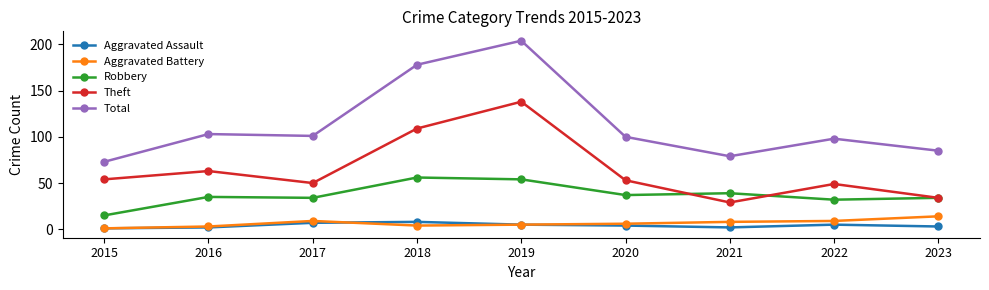

True or false: Theft and Total cross at least once.

False